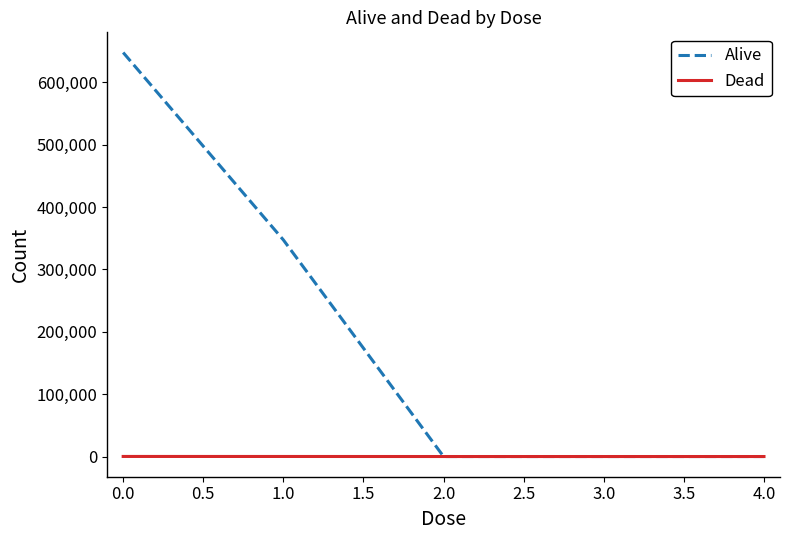

Which series has the widest spread of values?

Alive